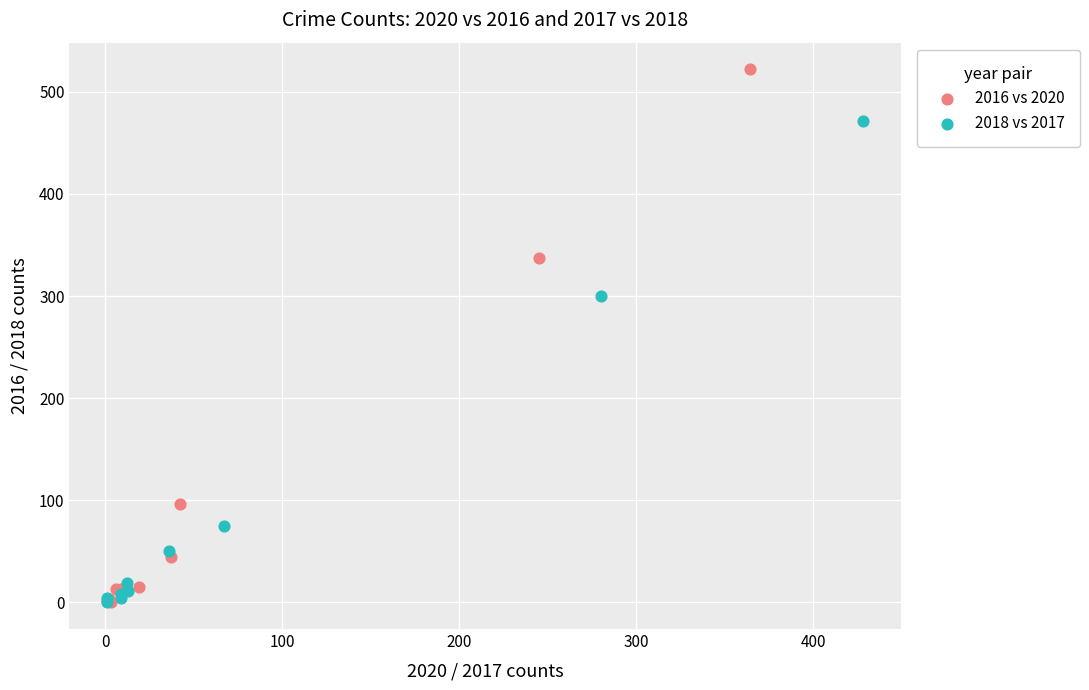

Which series has the largest Y range (max minus min)?

2016 vs 2020